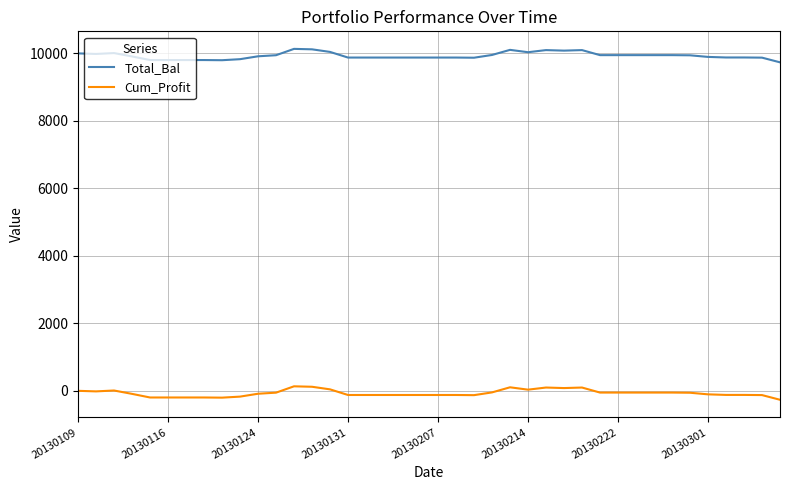

True or false: Total_Bal and Cum_Profit cross at least once.

False